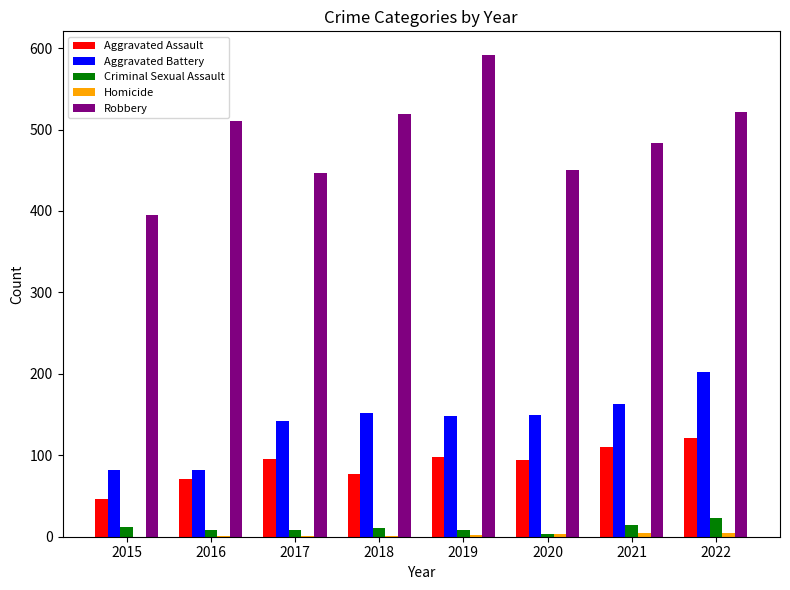

What is the approximate value of Robbery at 2015, to the nearest 50?

400